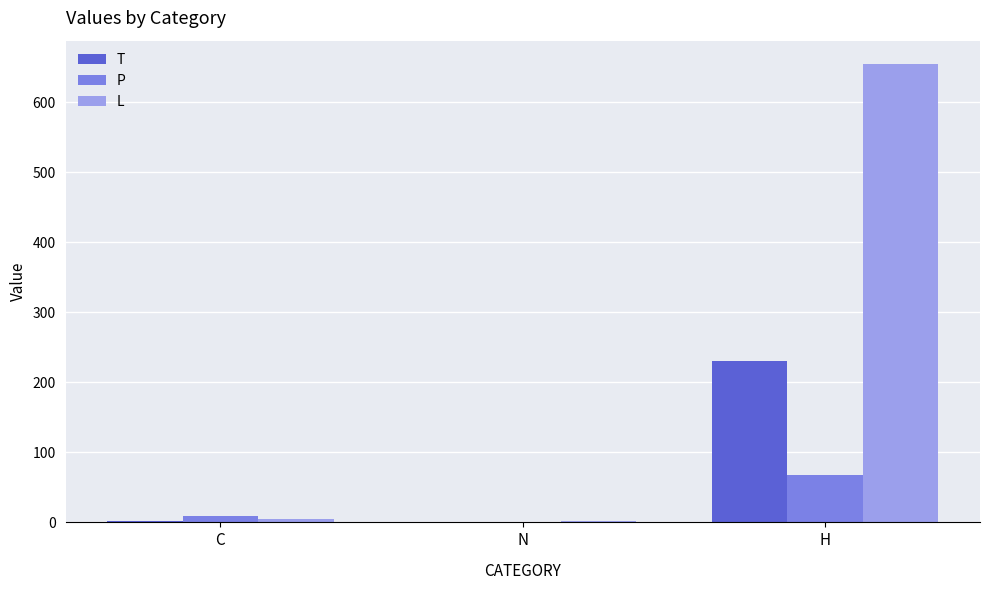

The value of L at H is 1132.1. True or false?

False